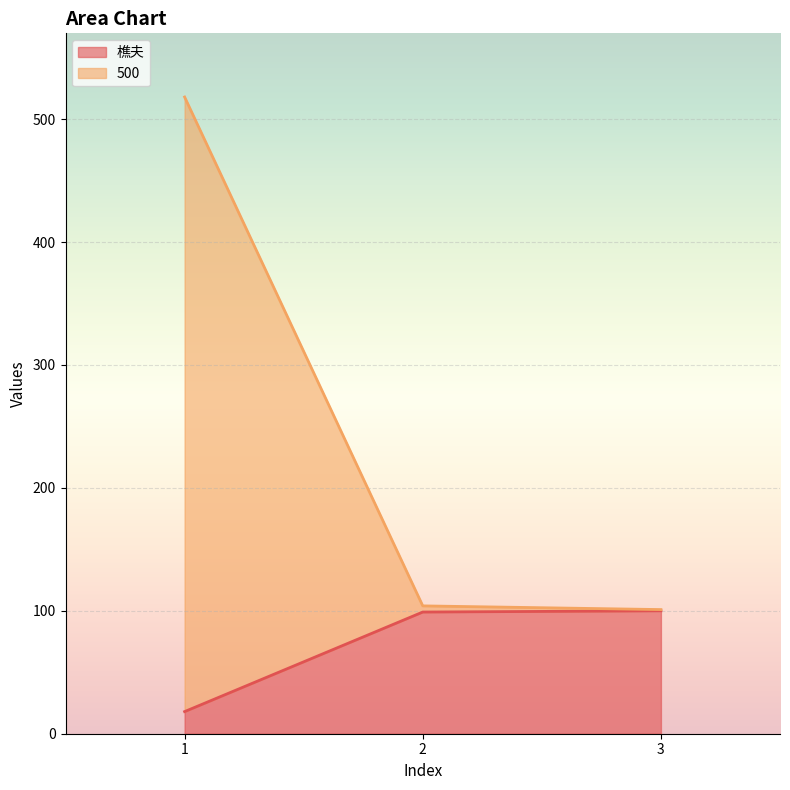

Does the chart display data point markers on the line(s)?

No